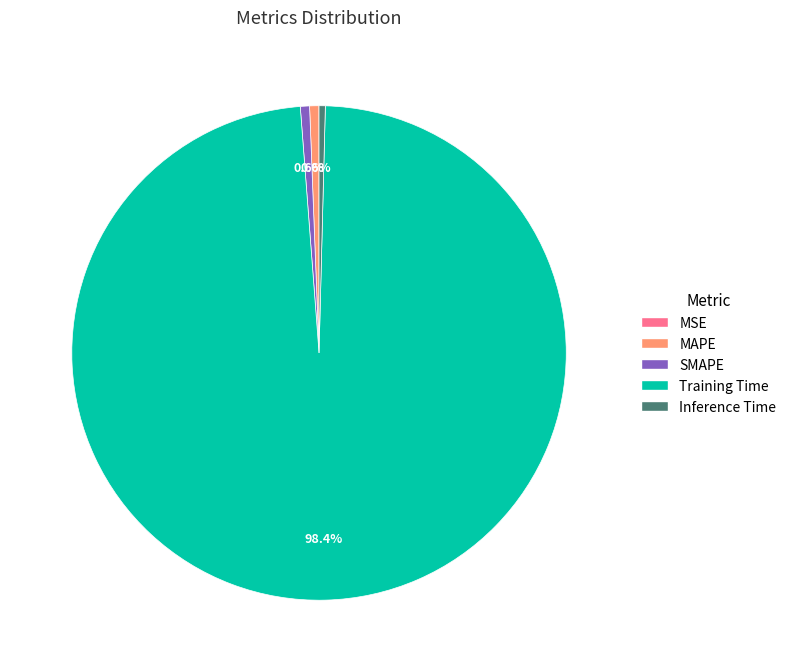

Is it true that Inference Time is 10% of the pie?

False